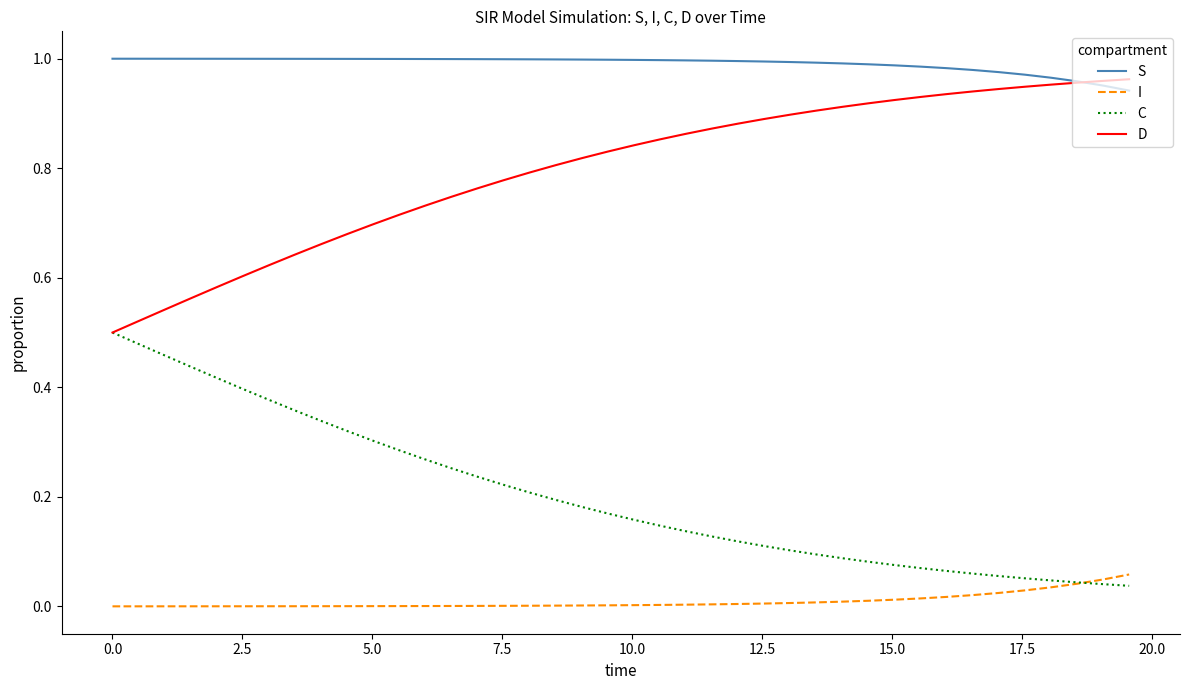

True or false: S and C intersect in this chart.

False